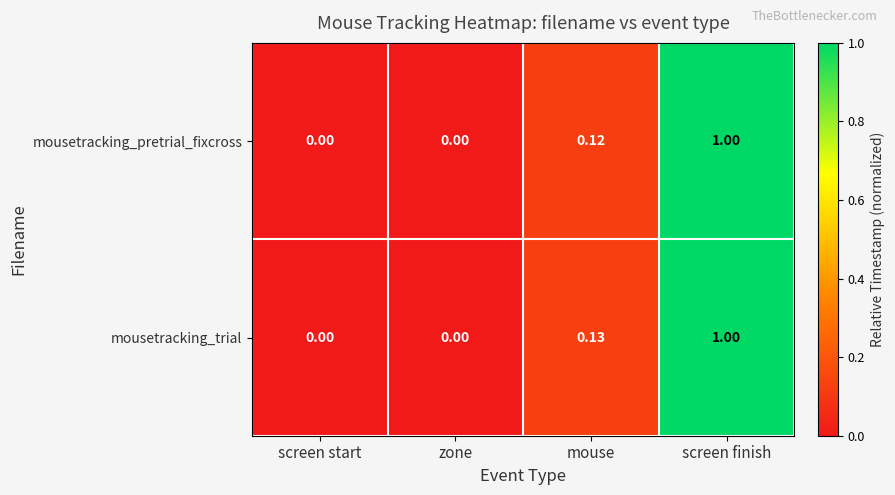

Which label corresponds to the largest value in the chart?

screen finish